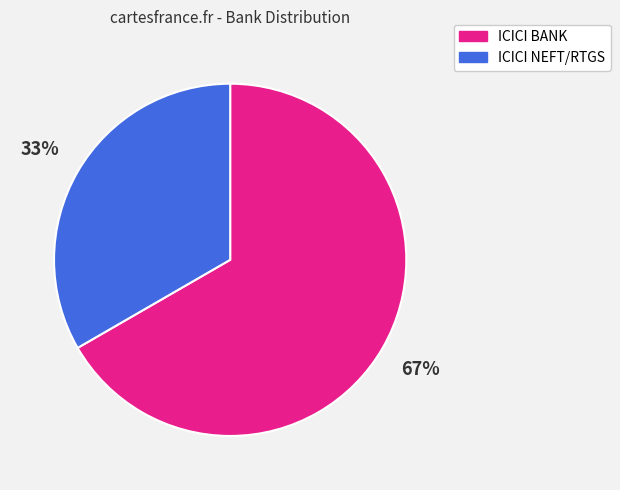

The ICICI NEFT/RTGS slice represents 38% of the pie. True or false?

False